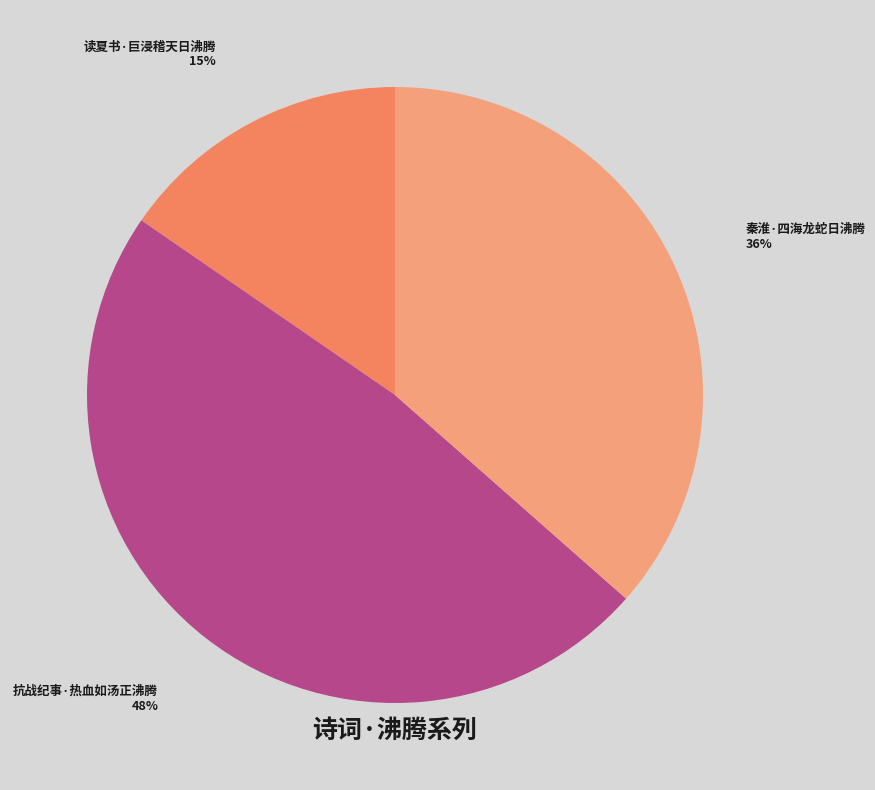

To the nearest percent, what is the combined percentage of 抗战纪事·热血如汤正沸腾 and 秦淮·四海龙蛇日沸腾?

85%